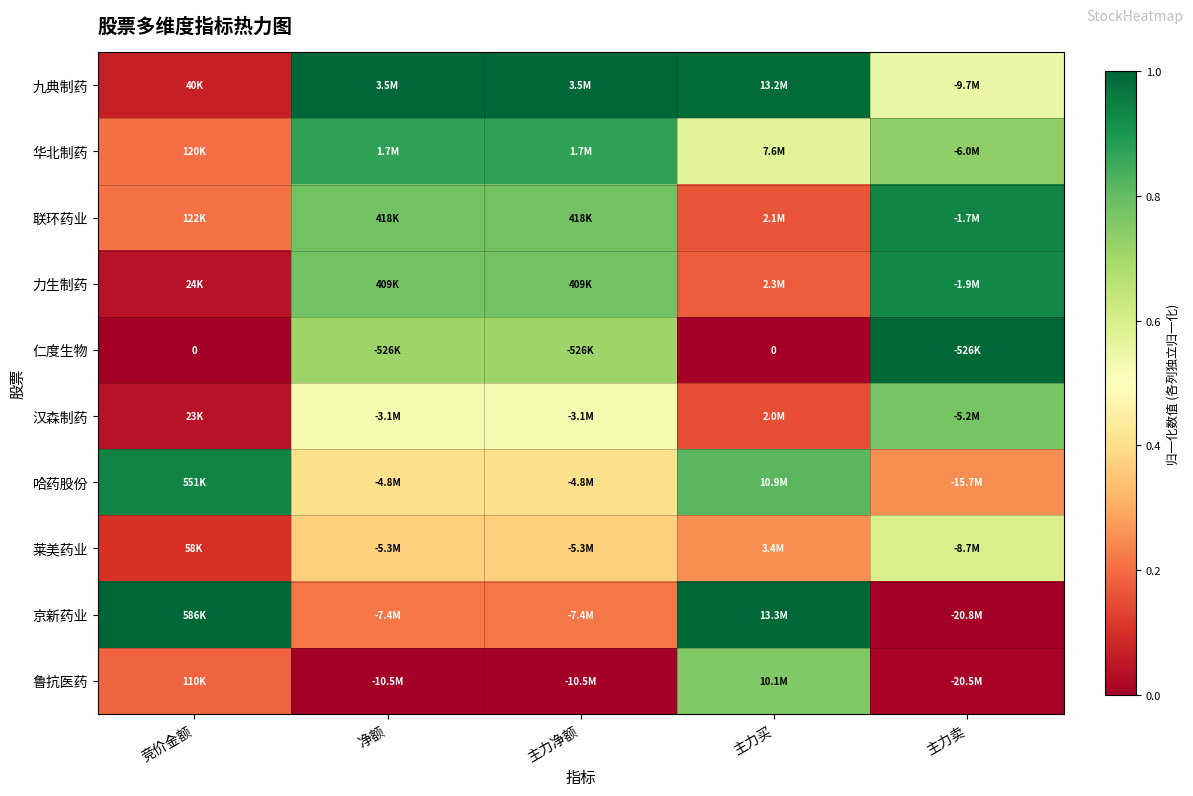

What value does the 哈药股份 series have at 净额?

0.4